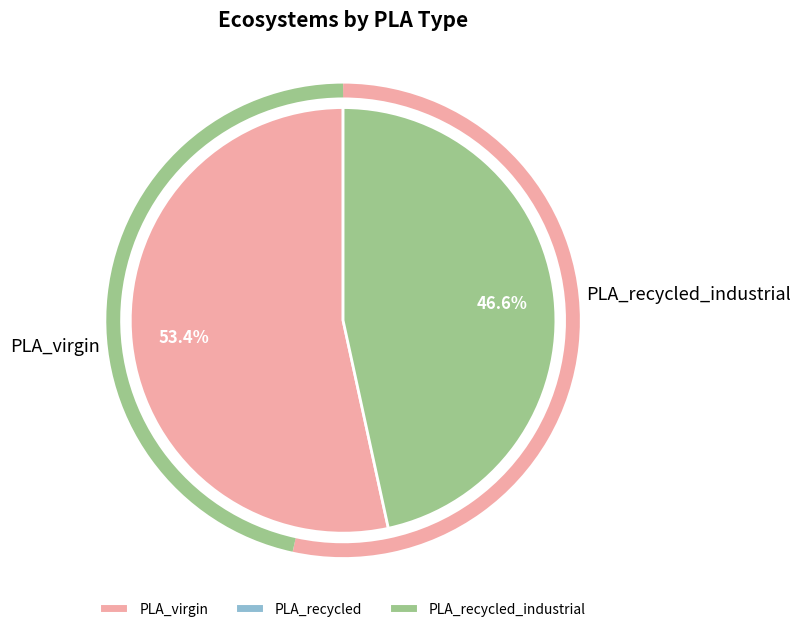

How many slices are in this pie chart?

2